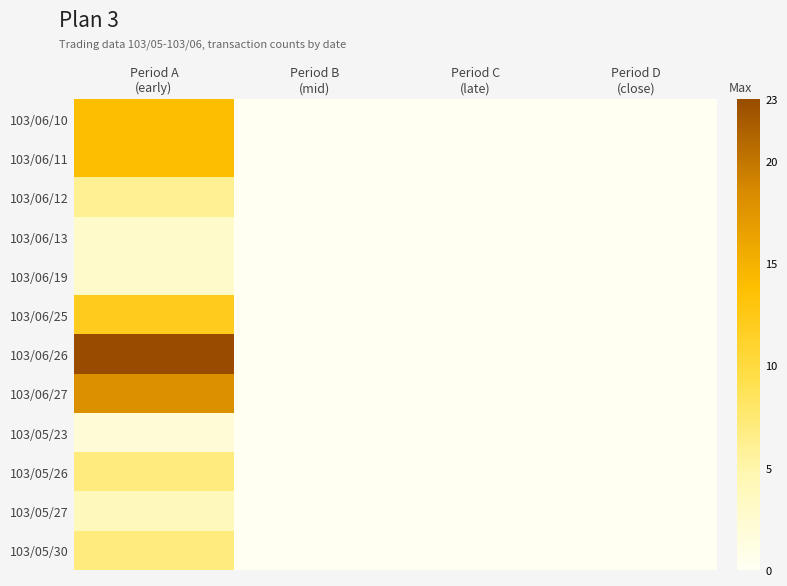

Which category has the highest value across all series?

Period A
(early)